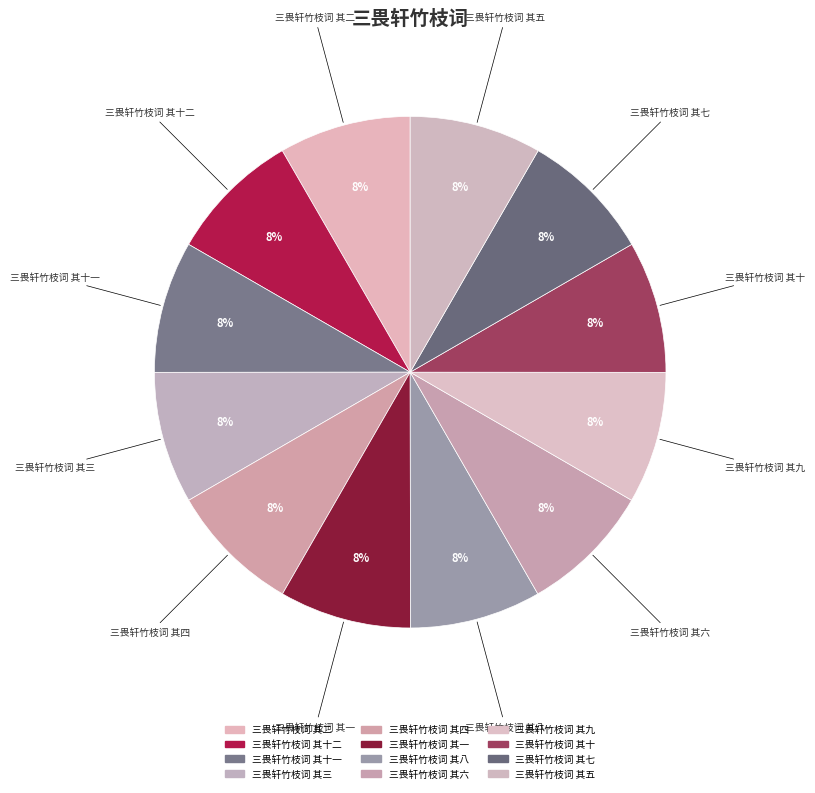

How many segments does this pie chart have?

12